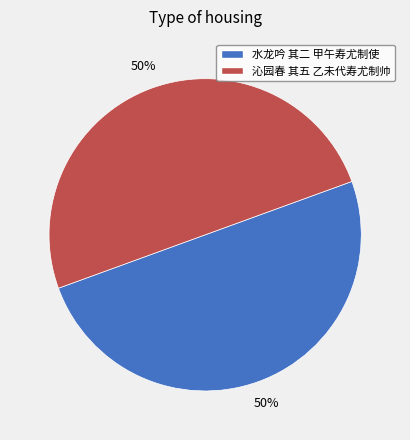

To the nearest percent, what percentage of the pie is 水龙吟 其二 甲午寿尤制使?

50%